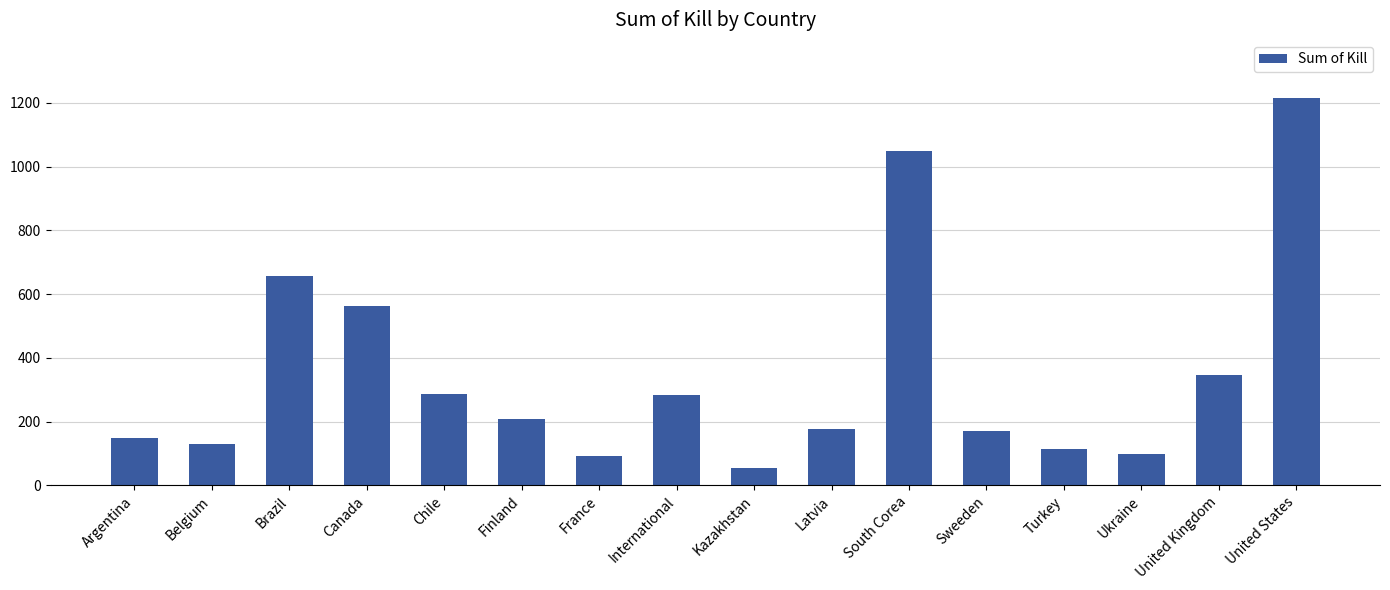

What is the change in value from Canada to Ukraine?

-464